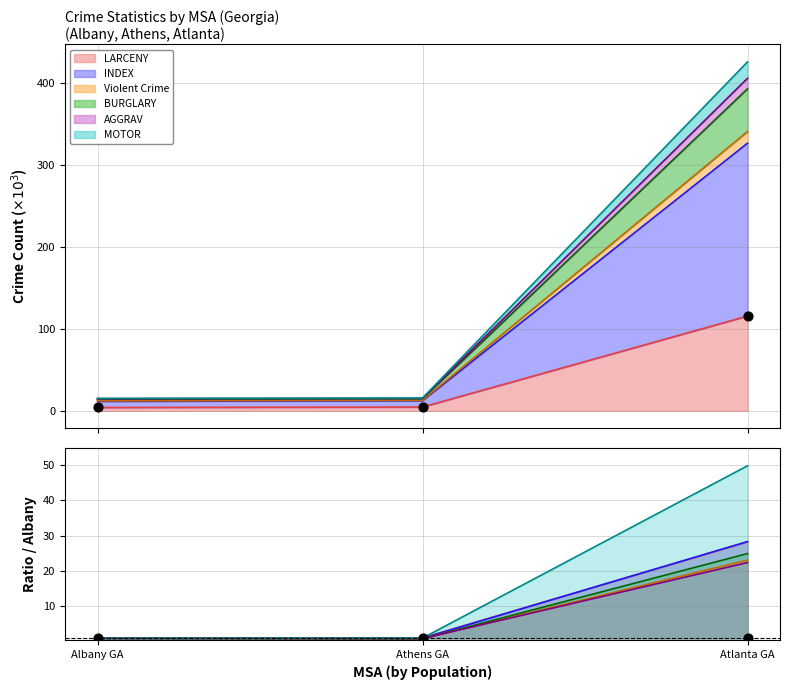

Which series reaches the minimum Y coordinate?

BURGLARY